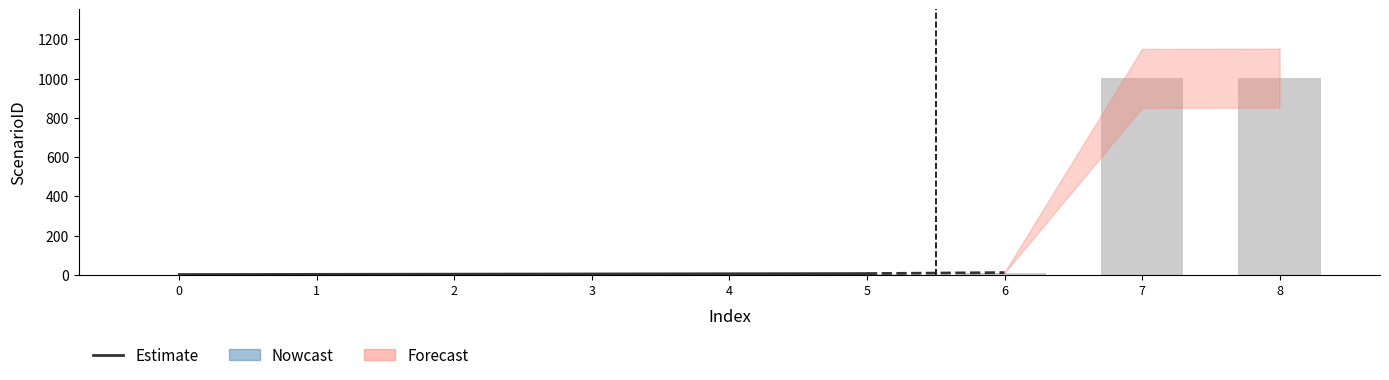

Between 0 and 5, which is larger?

5